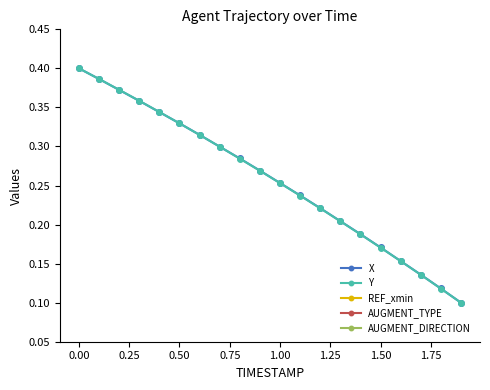

True or false: X has more than 2 points higher than both neighbors.

False